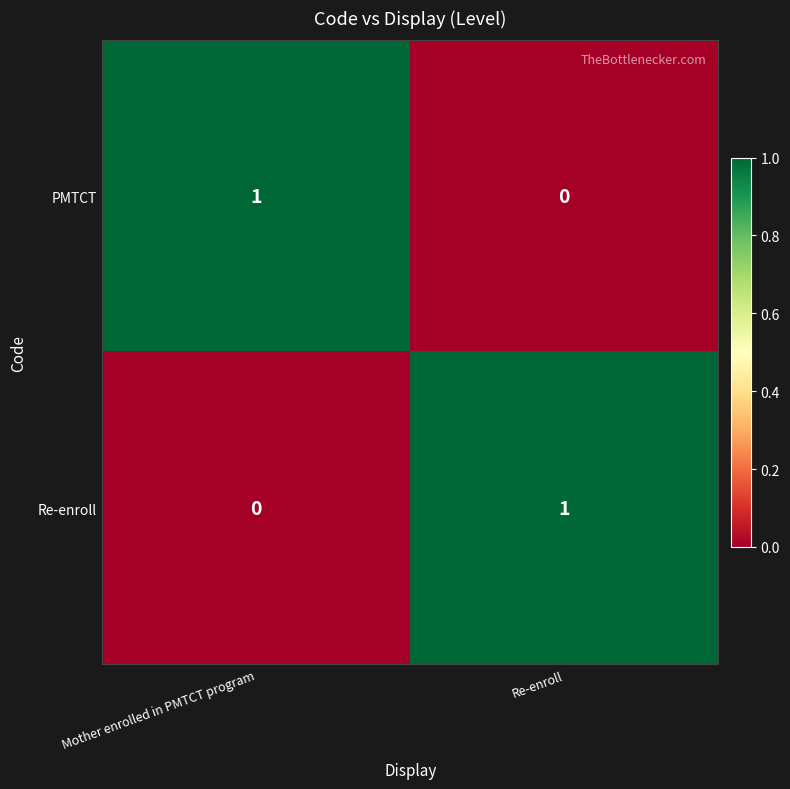

List the labels in order of PMTCT value, smallest first.

Re-enroll, Mother enrolled in PMTCT program